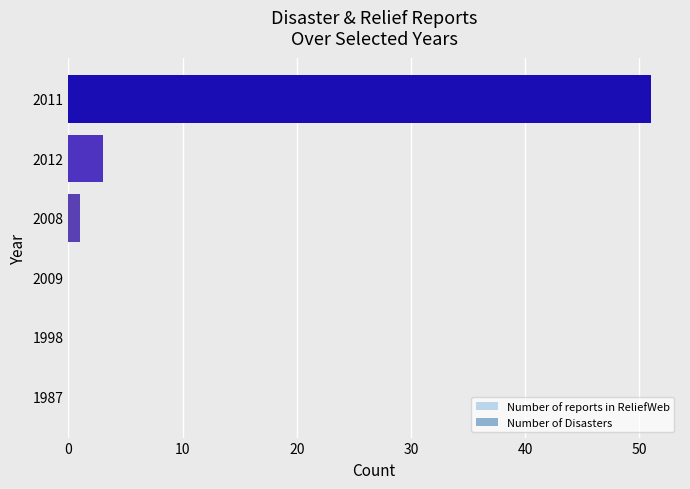

Reading top to bottom, what are all the values shown in this chart?

2011=51	2012=3	2008=1	2009=0	1998=0	1987=0